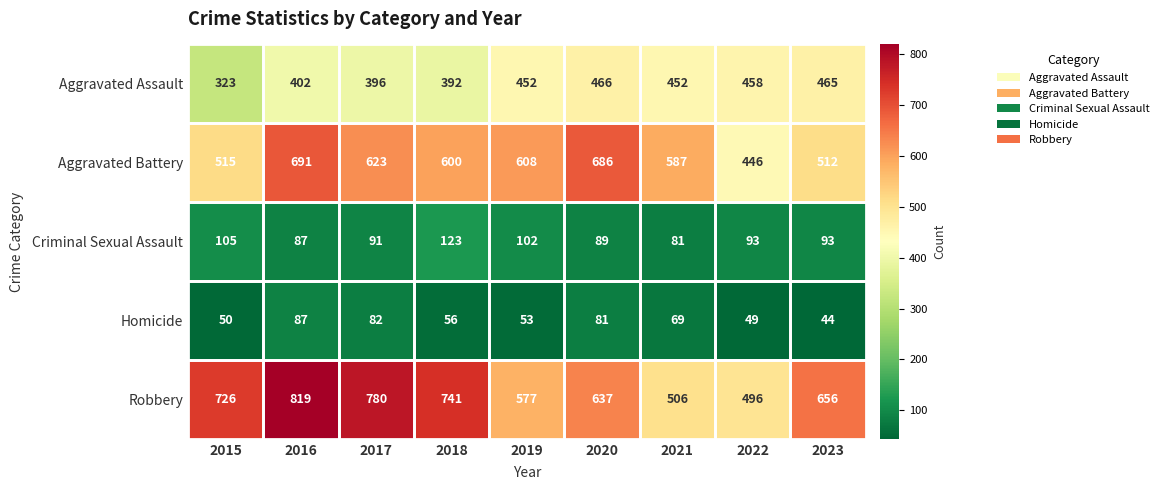

What is the minimum value for Criminal Sexual Assault?

81